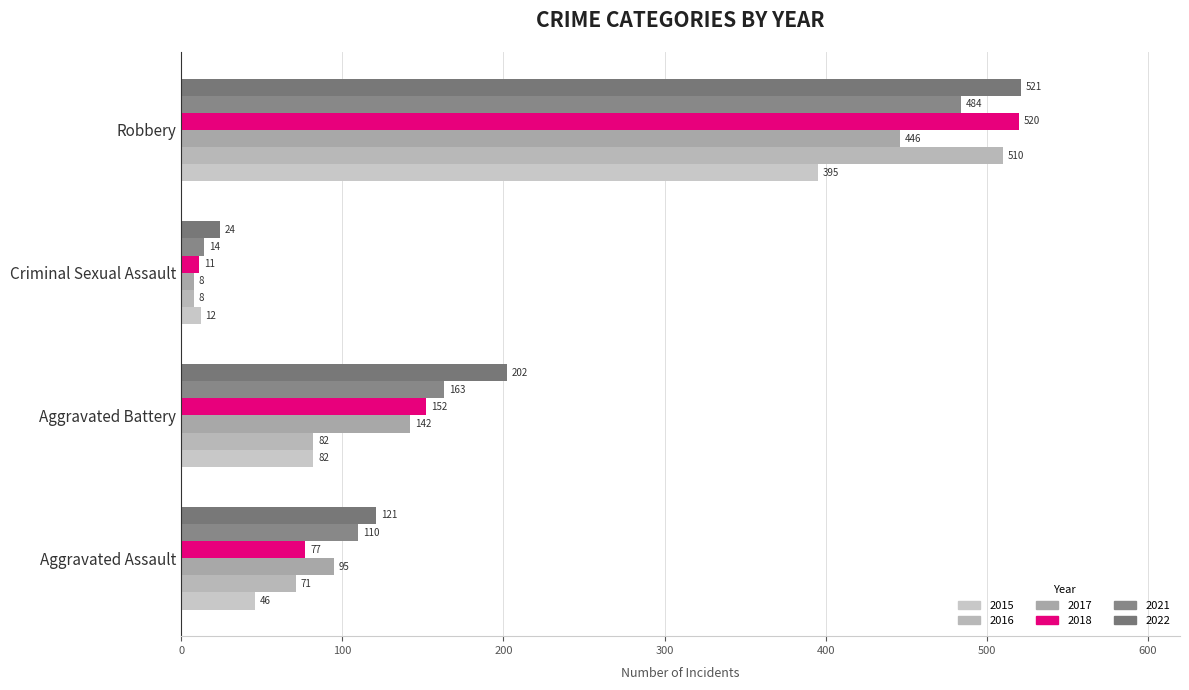

Reading right to left, extract all data points from this chart.

2015: 395	12	82	46
2016: 510	8	82	71
2017: 446	8	142	95
2018: 520	11	152	77
2021: 484	14	163	110
2022: 521	24	202	121